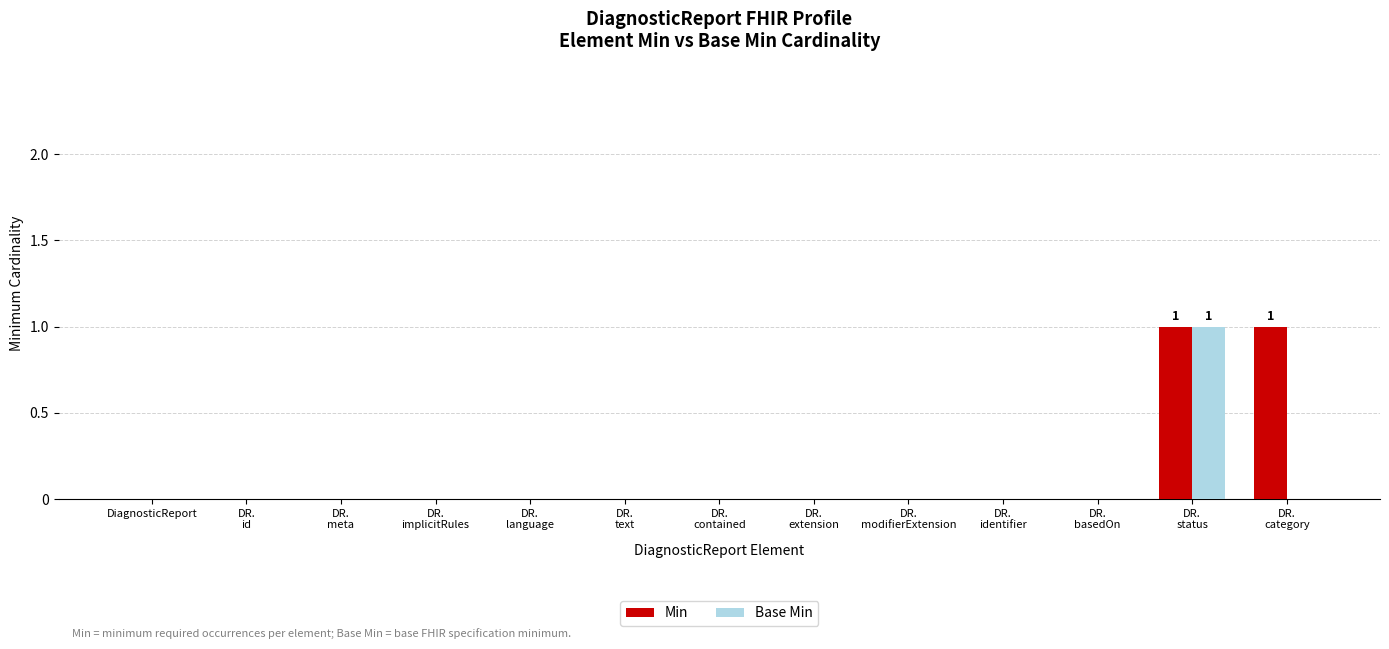

Count the number of data series in this chart.

2